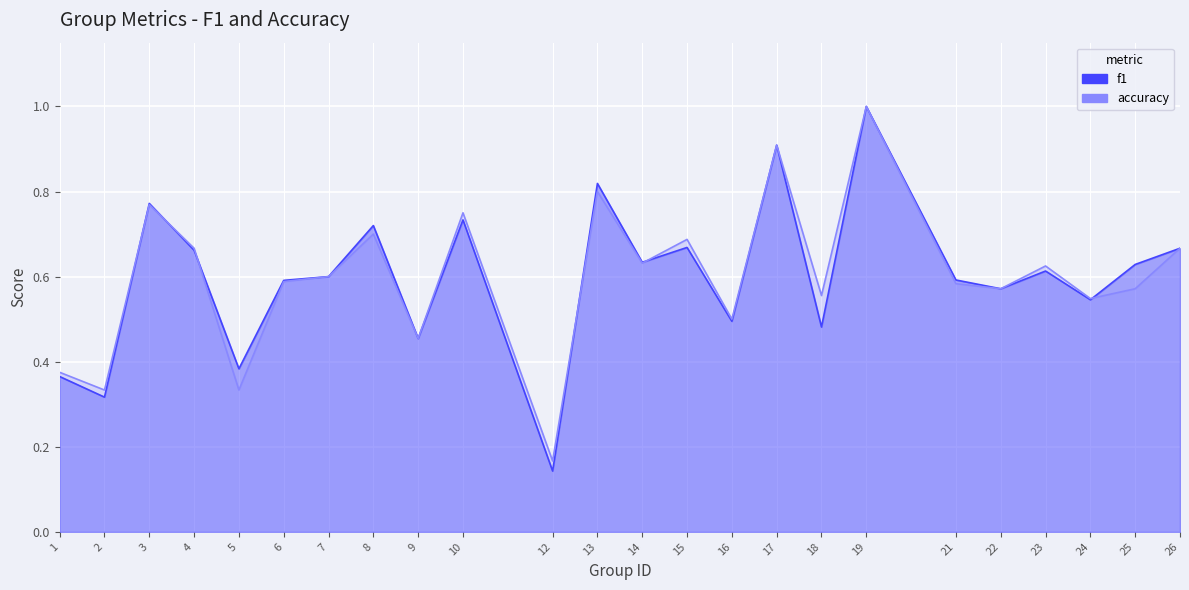

Reading left to right, transcribe all the data shown in this chart.

f1: 1=0.4	2=0.3	3=0.8	4=0.7	5=0.4	6=0.6	7=0.6	8=0.7	9=0.5	10=0.7	12=0.1	13=0.8	14=0.6	15=0.7	16=0.5	17=0.9	18=0.5	19=1.0	21=0.6	22=0.6	23=0.6	24=0.5	25=0.6	26=0.7
accuracy: 1=0.4	2=0.3	3=0.8	4=0.7	5=0.3	6=0.6	7=0.6	8=0.7	9=0.5	10=0.8	12=0.2	13=0.8	14=0.6	15=0.7	16=0.5	17=0.9	18=0.6	19=1.0	21=0.6	22=0.6	23=0.6	24=0.5	25=0.6	26=0.7